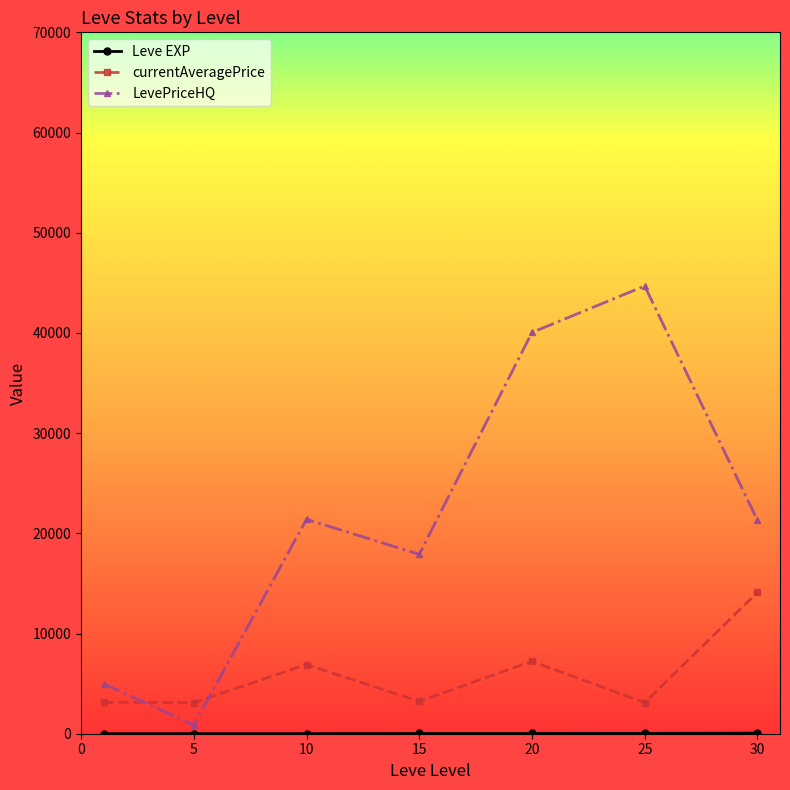

In LevePriceHQ, how many points are lower than both neighbors (excluding endpoints)?

2